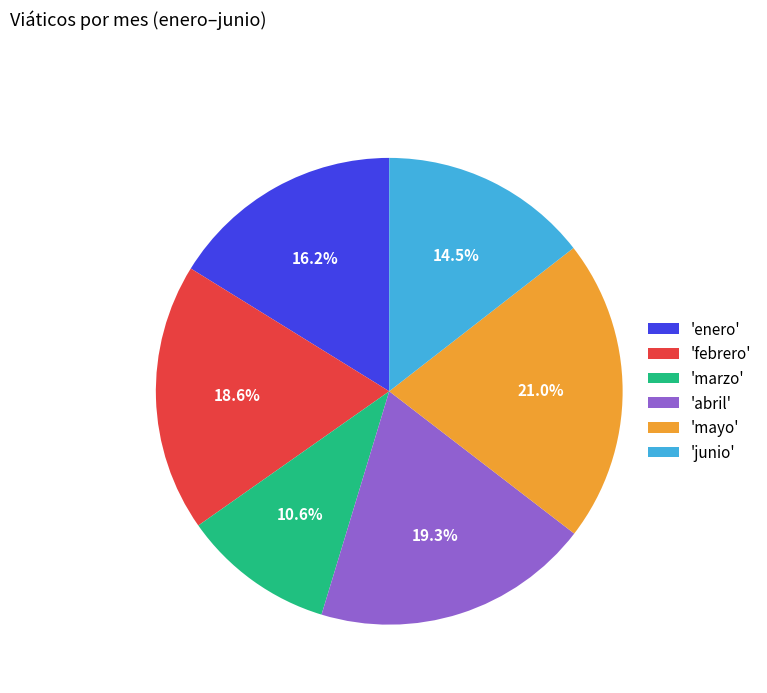

How many segments does this pie chart have?

6